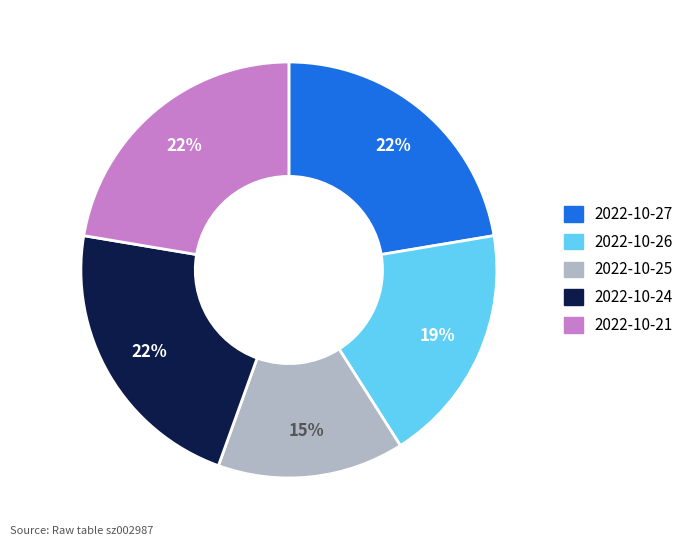

True or false: 2022-10-24 accounts for 11% of the total.

False